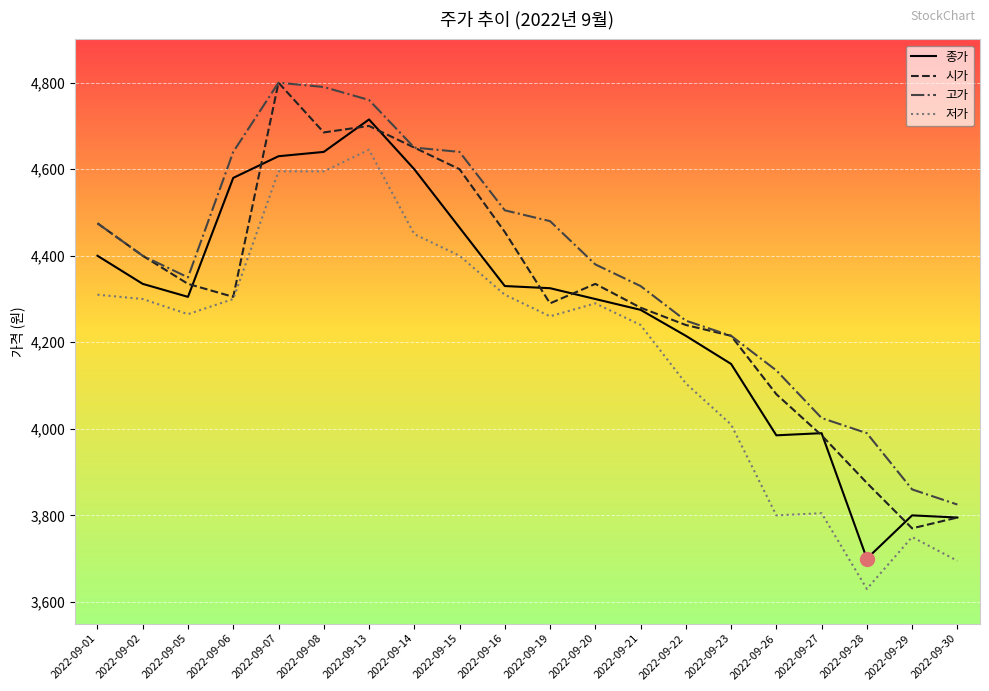

What is the approximate value of 시가 at 2022-09-28, to the nearest 50?

3900